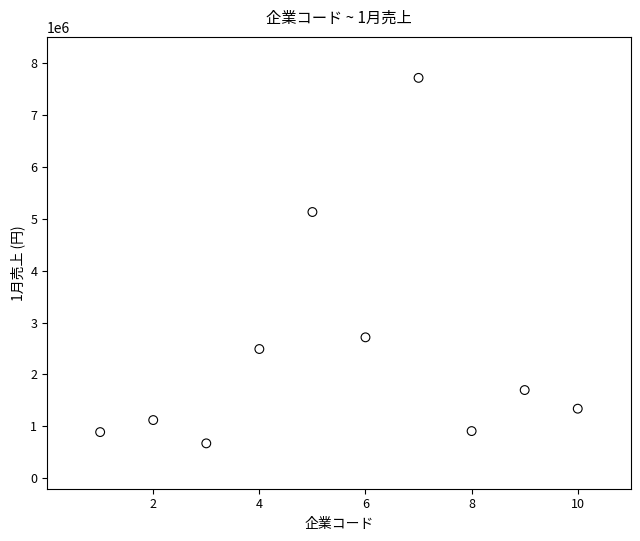

What is the average Y value?

2468083